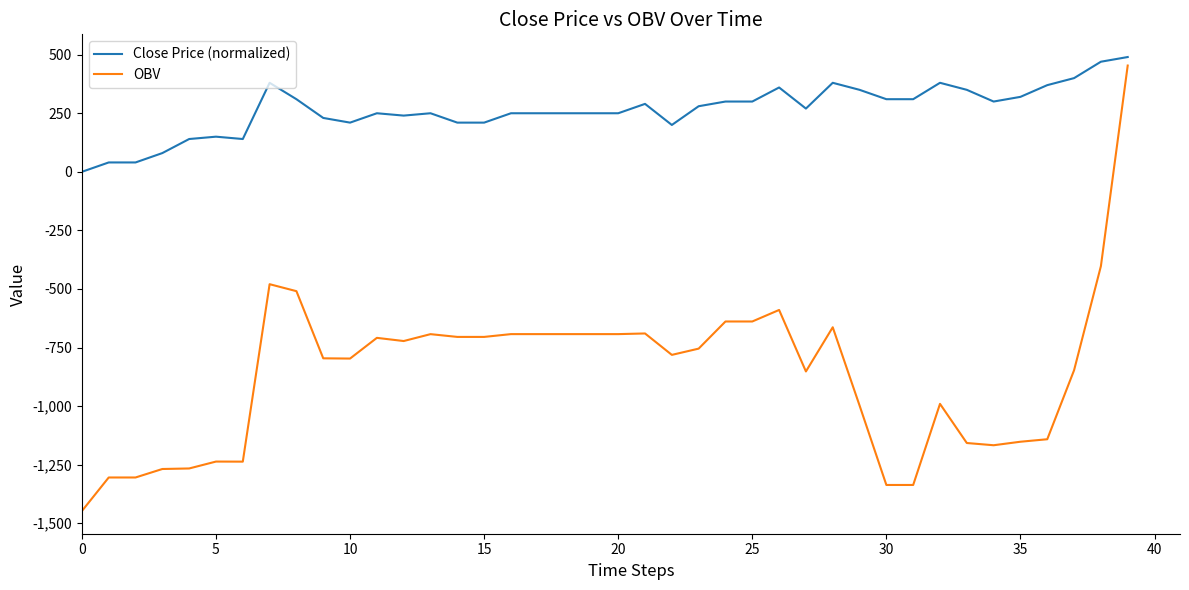

Rank the series by their average value, from lowest to highest.

OBV, Close Price (normalized)